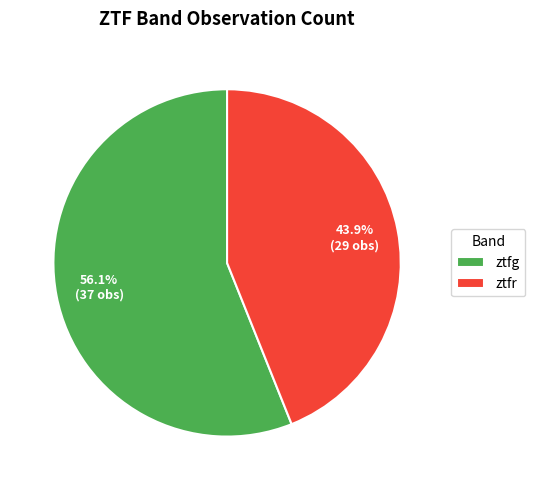

What percentage is the ztfg slice, to the nearest percent?

56%